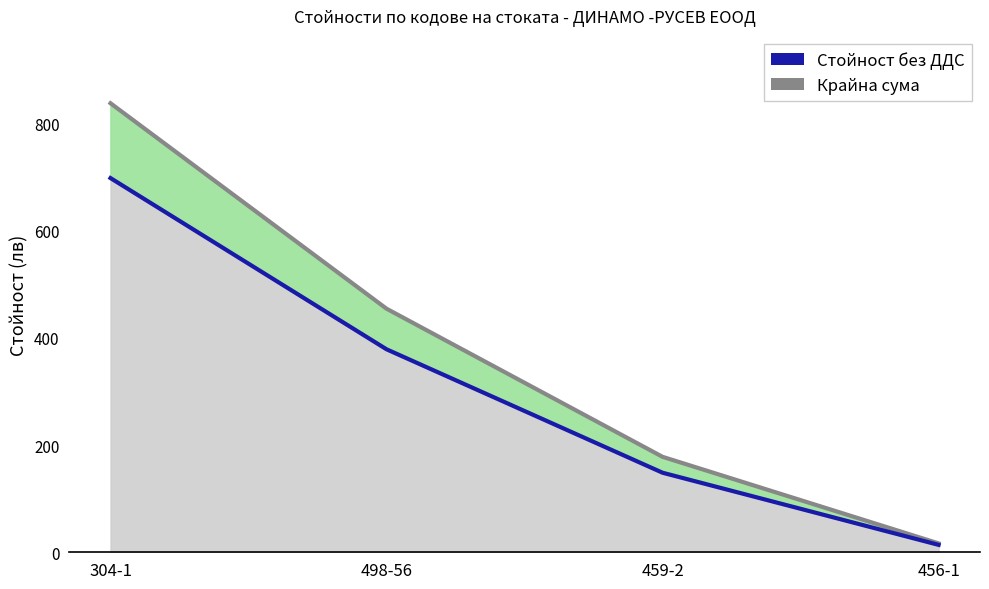

Reading right to left, transcribe all the data shown in this chart.

Крайна сума (линия): 16.6	178.2	454.6	838.1
Стойност без ДДС: 13.8	148.5	378.9	698.4